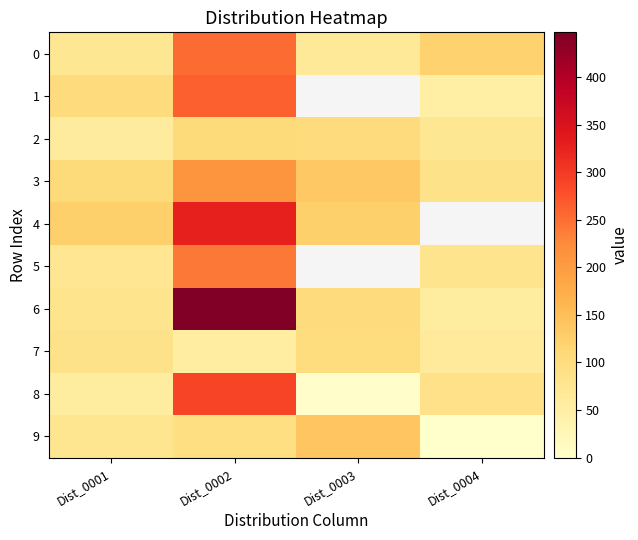

List the series in order of their peak value, highest first.

6, 4, 8, 1, 0, 5, 3, 9, 2, 7